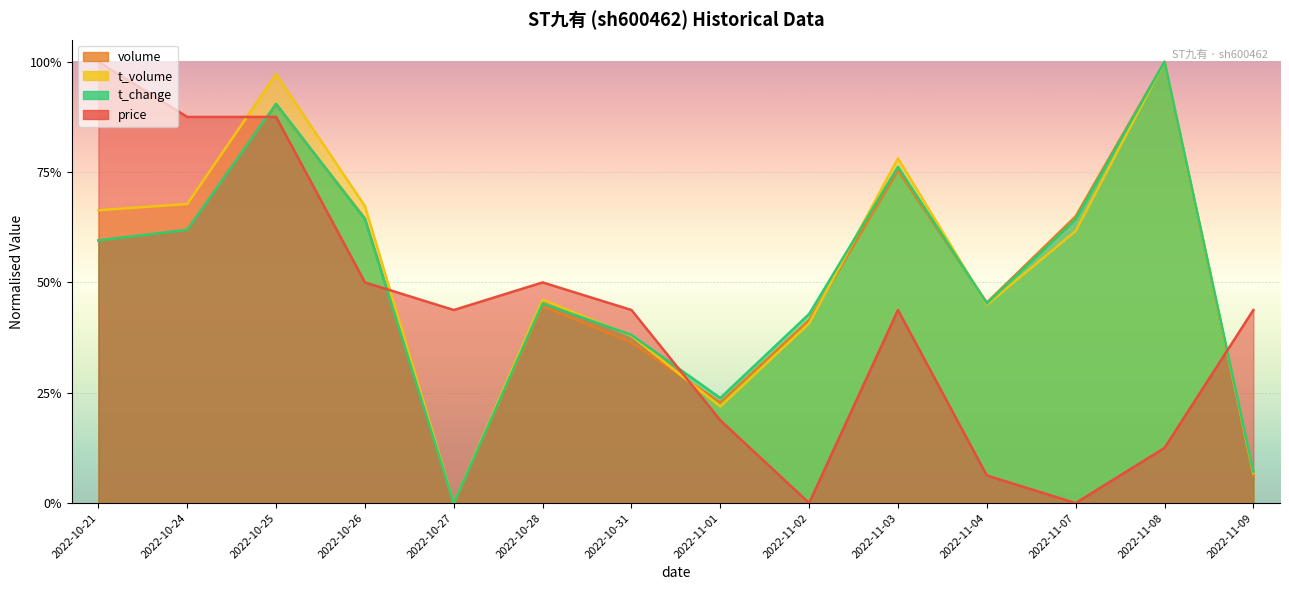

Is the value of t_change at 2022-11-02 greater than the value of t_volume at 2022-11-01?

Yes